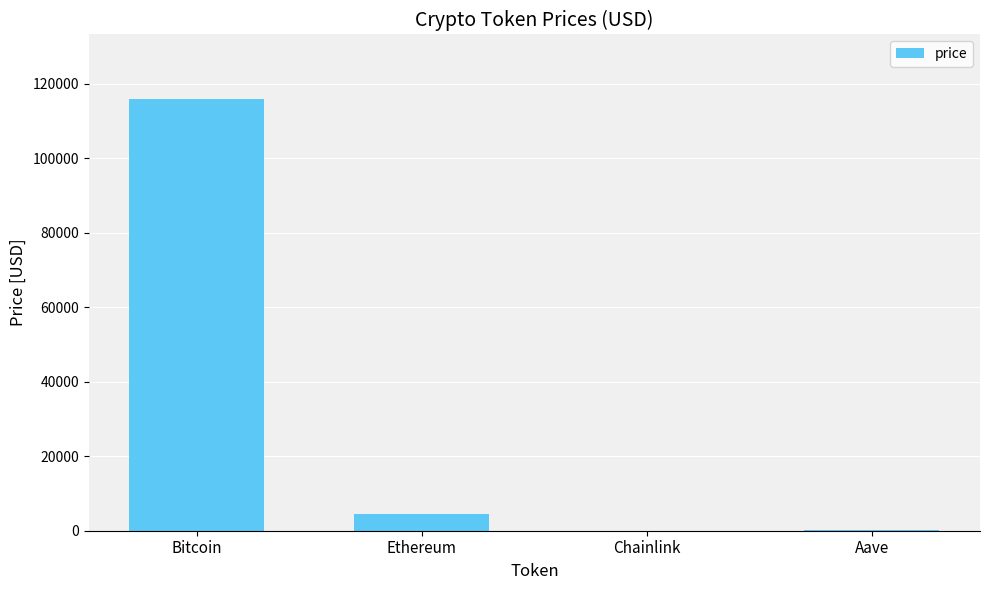

True or false: the data shows 115906.0 at Bitcoin.

True